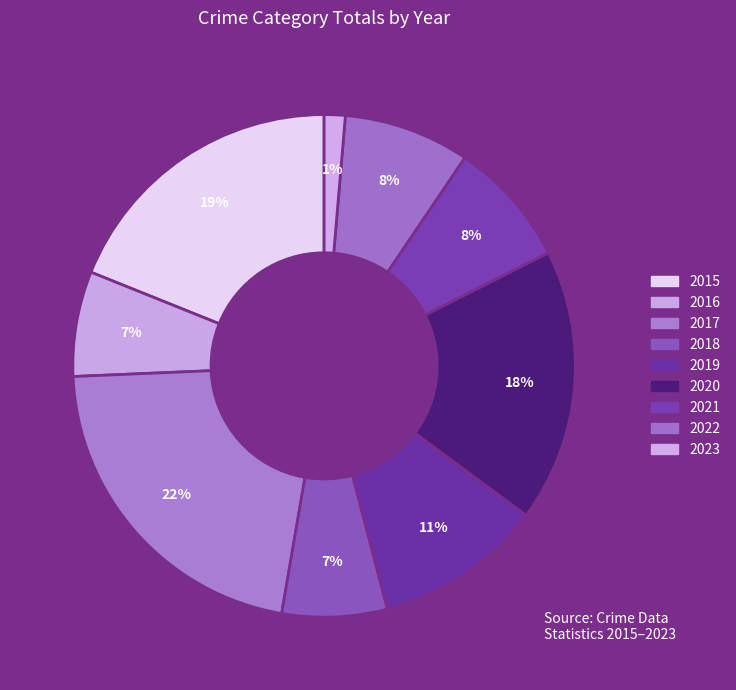

What is the smallest slice in the pie chart?

2023